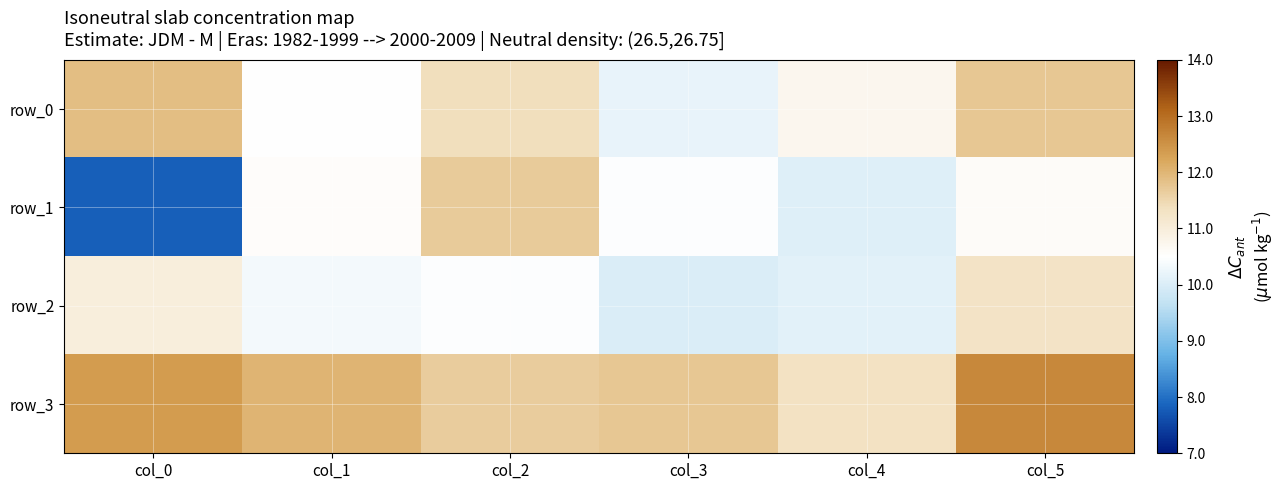

What is the maximum value for row_0?

11.9